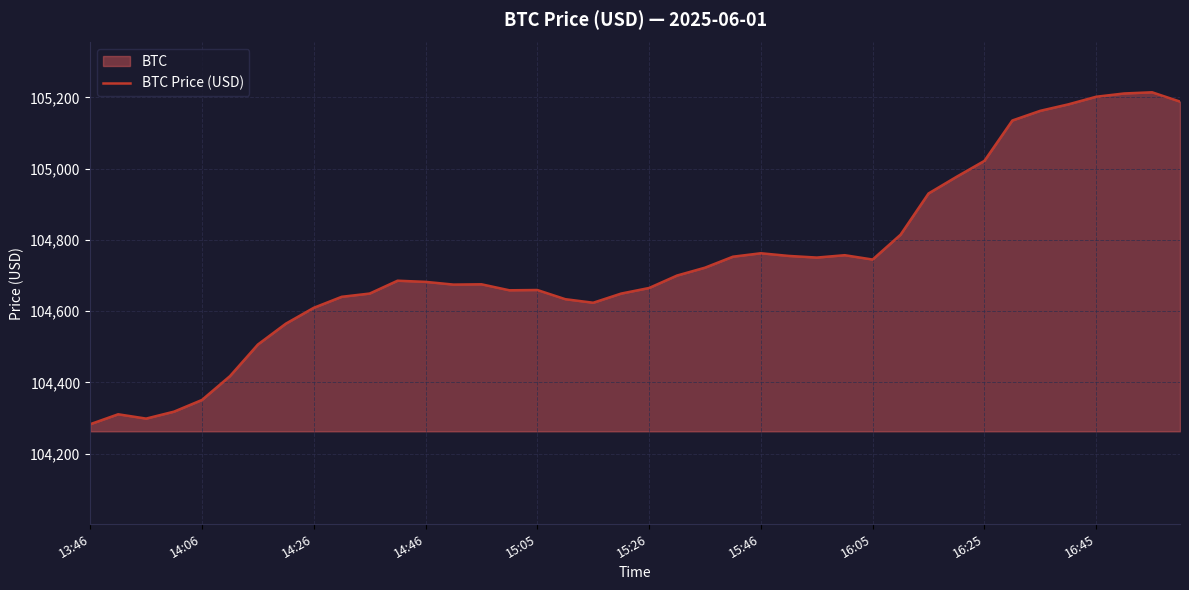

What is the smallest value displayed?

104282.7